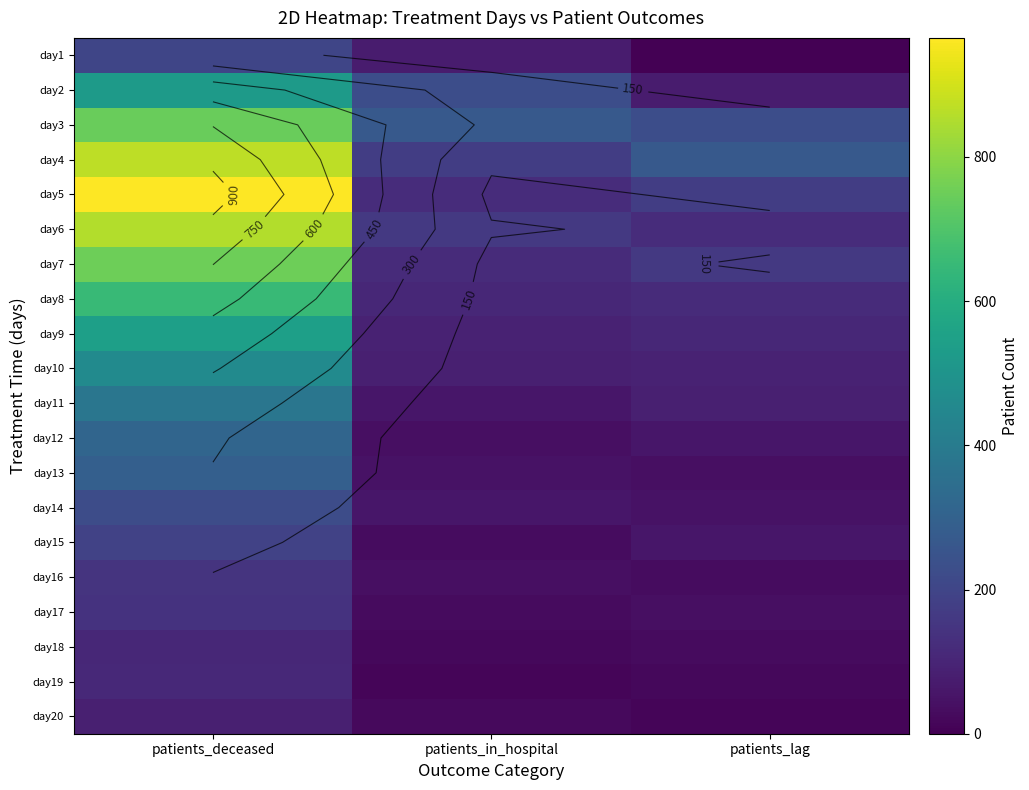

What is the total value across all series at patients_in_hospital?

1795